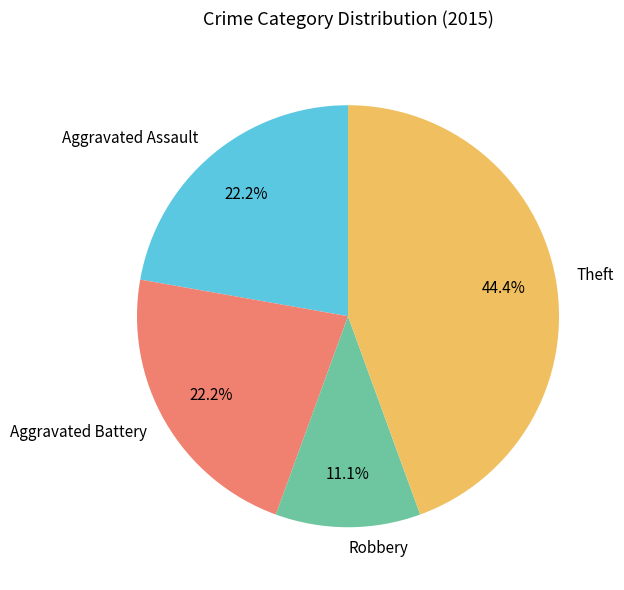

Does Robbery represent more than half of the total?

No